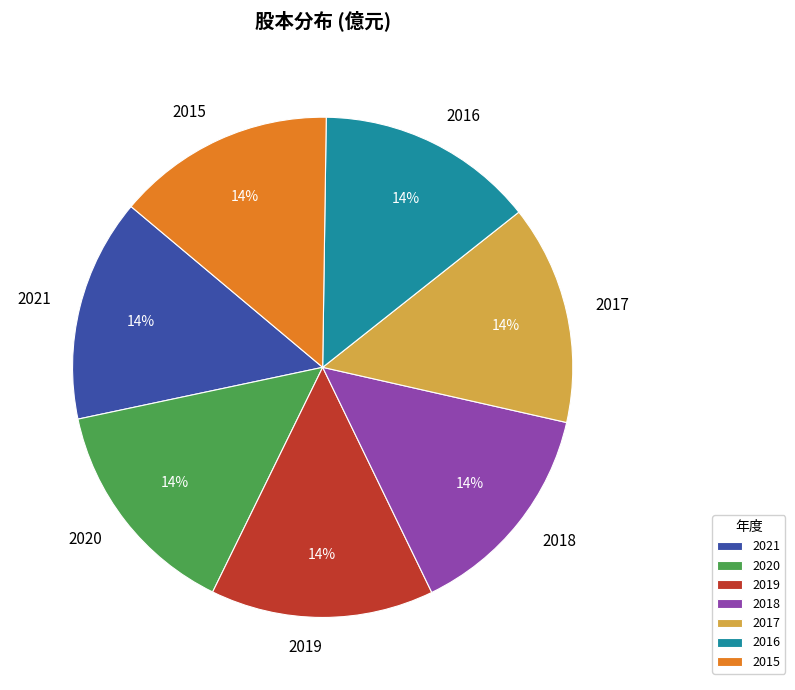

How many segments does this pie chart have?

7